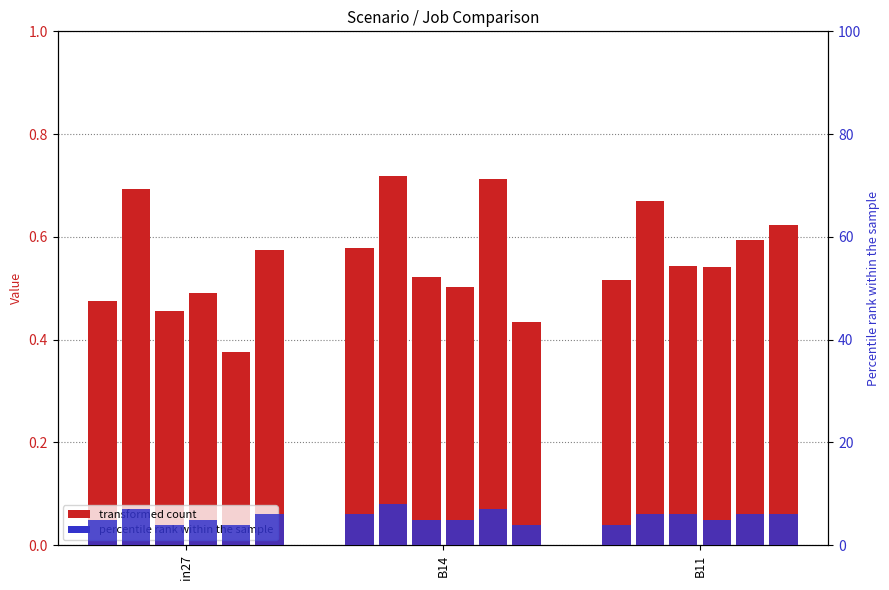

List the labels in order of value, largest first.

B14, in27, B11